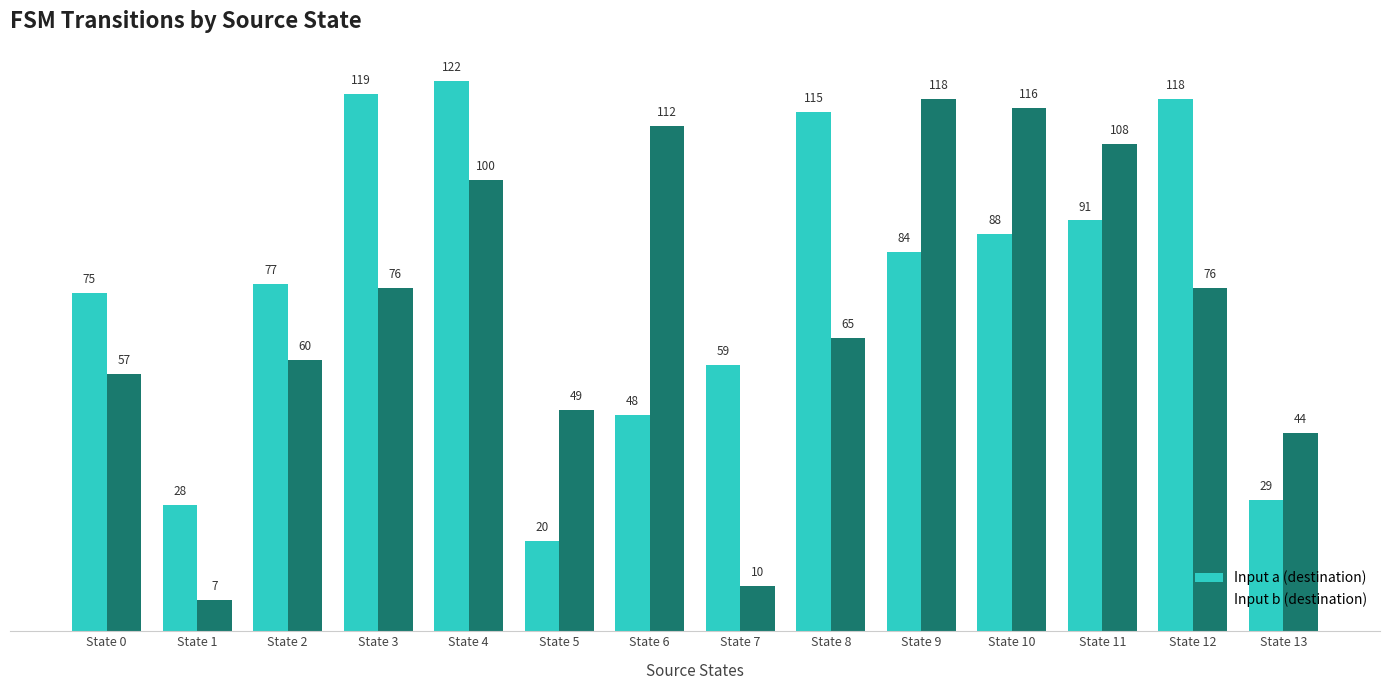

Which series has the largest total across all categories?

Input a (destination)